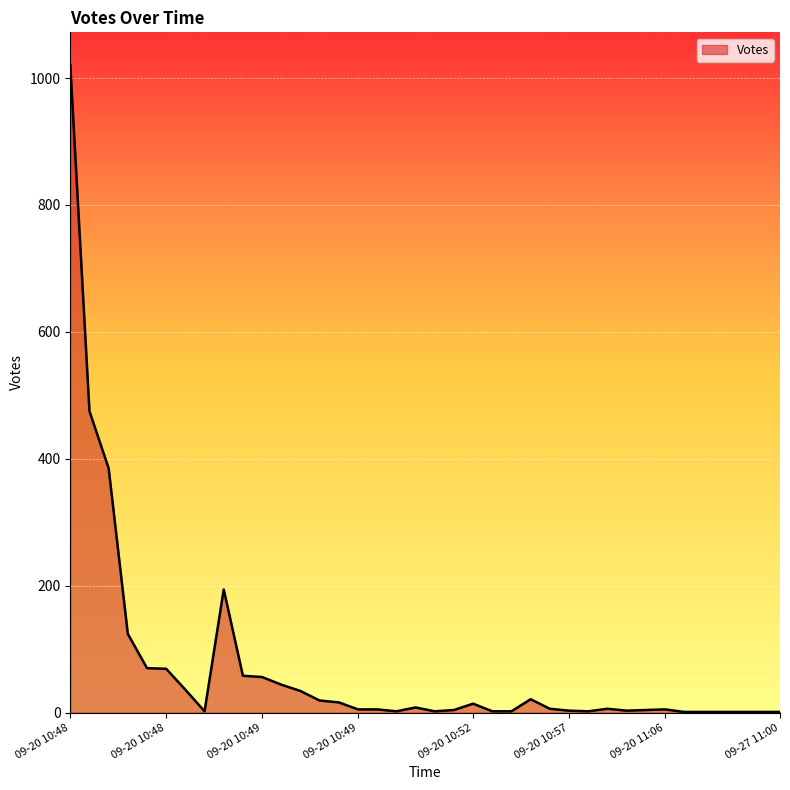

What is the greatest value displayed?

1021